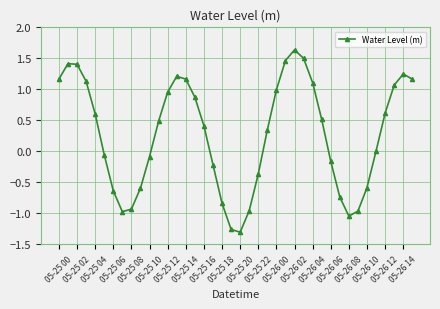

True or false: there are more than 0 points higher than both neighbors.

True